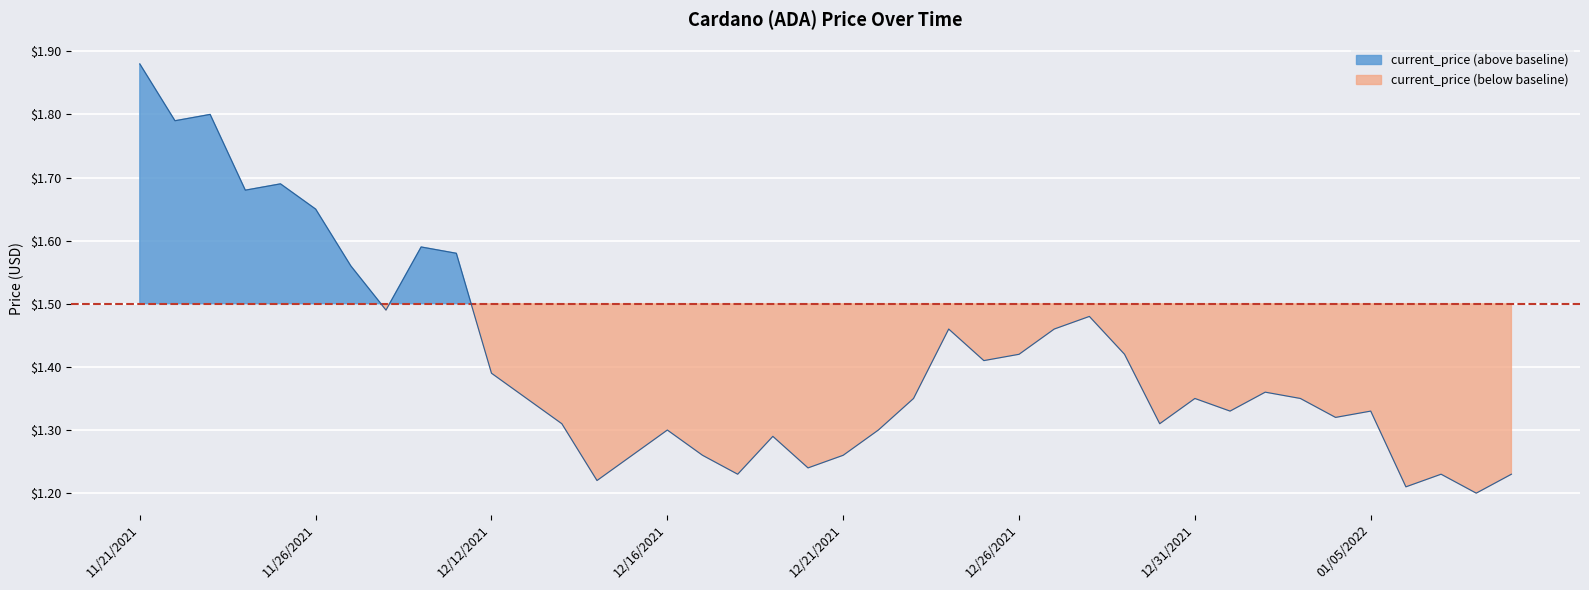

What is the change in value from 12/23/2021 to 12/24/2021?

+0.1